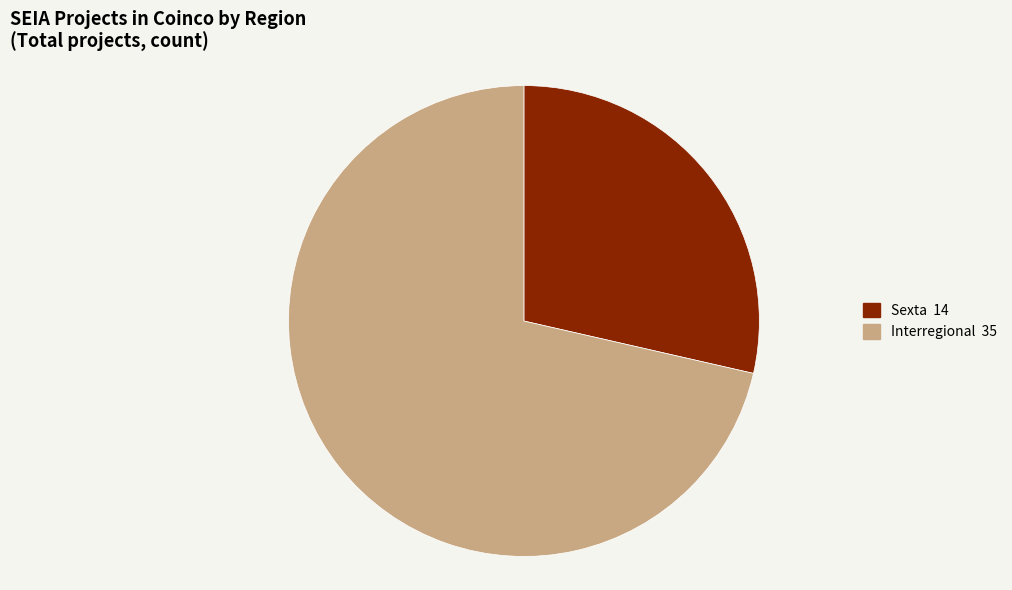

Which slice is the largest?

Interregional